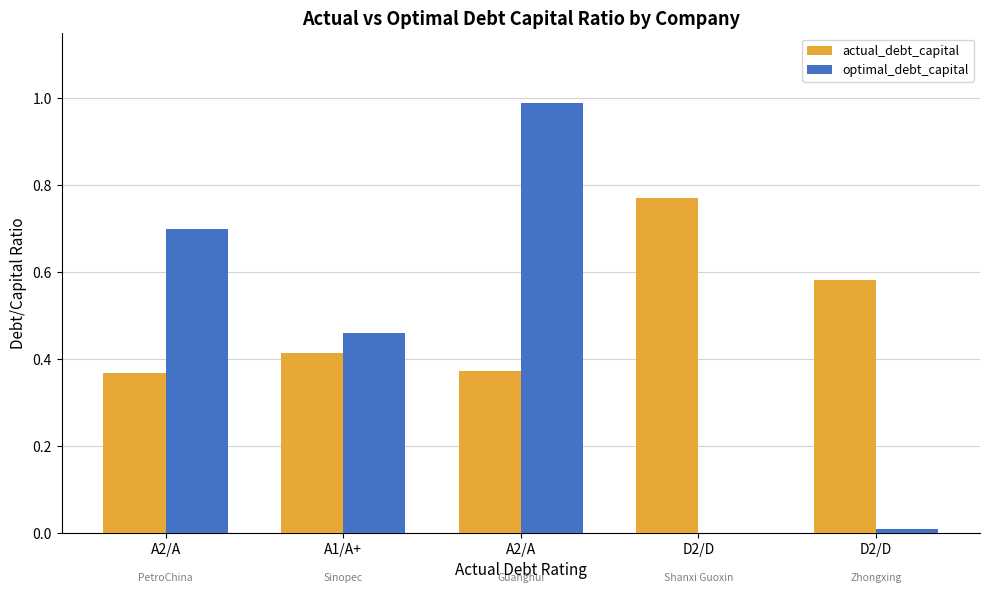

How many groups of bars are there?

5